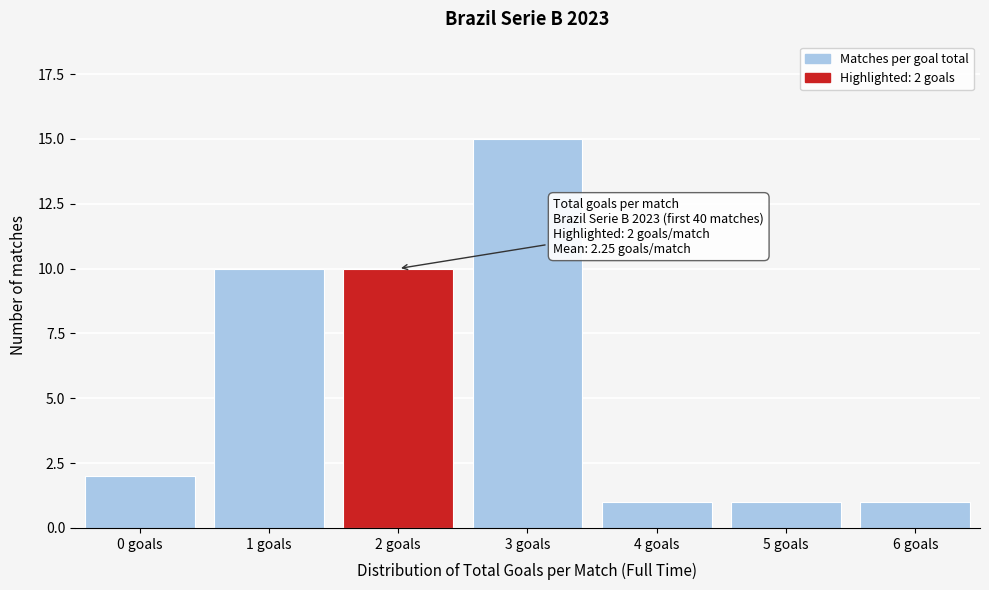

Reading right to left, what are all the values shown in this chart?

1	1	1	15	10	10	2